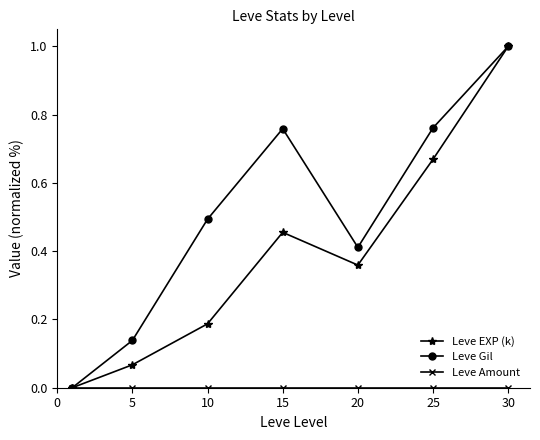

What is the maximum value shown in the chart?

1.0